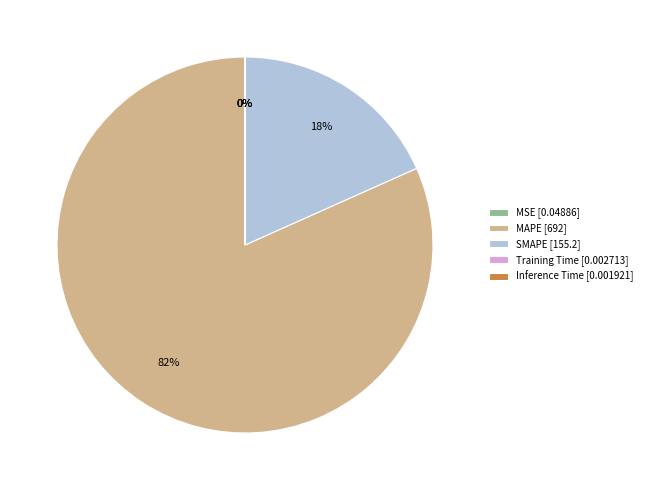

Is there a majority slice in this chart?

Yes